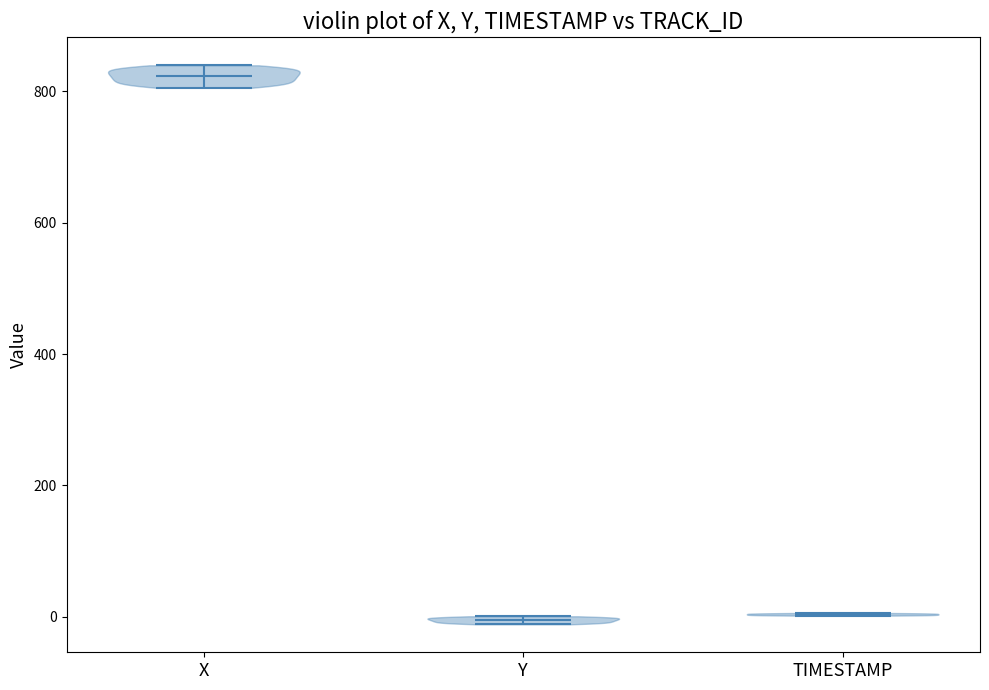

Reading left to right, read every violin against the y-axis: where its median line is, and the lowest and highest points it reaches. The values are not printed on the chart, so give them approximately, as read against the axis.

X: median line 820, lowest point 800, highest point 840
Y: median line 0, lowest point -20, highest point 0
TIMESTAMP: median line 0, lowest point 0, highest point 0